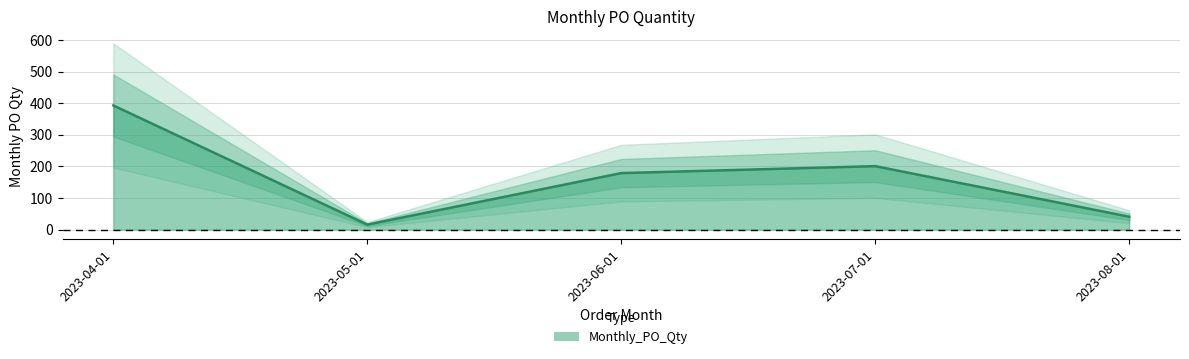

What is the greatest value displayed?

393